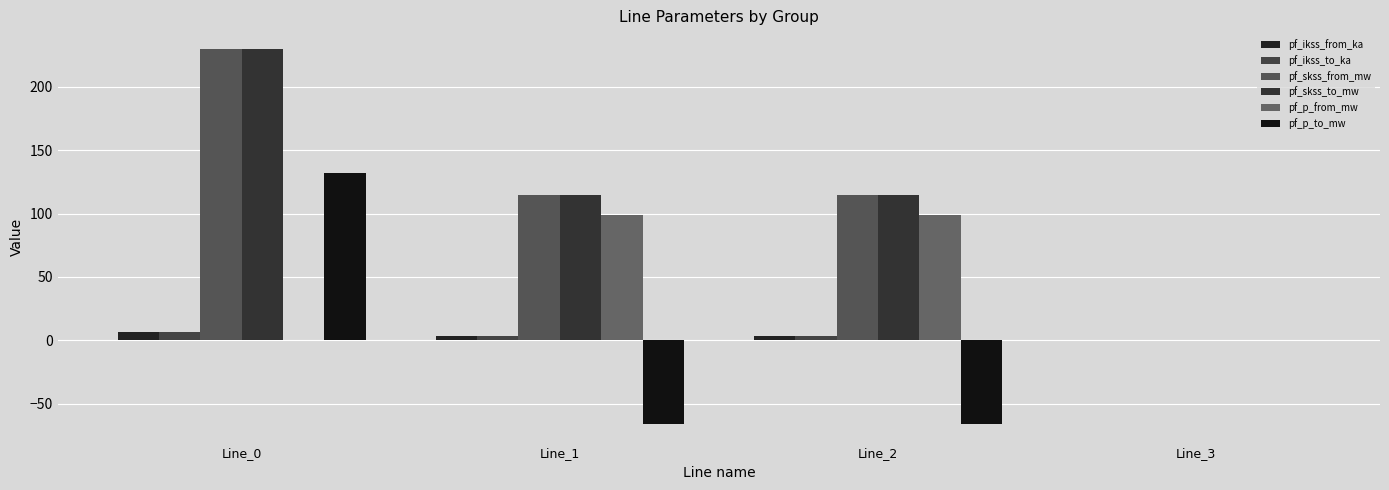

Are the bars grouped side by side (vs. stacked)?

Yes